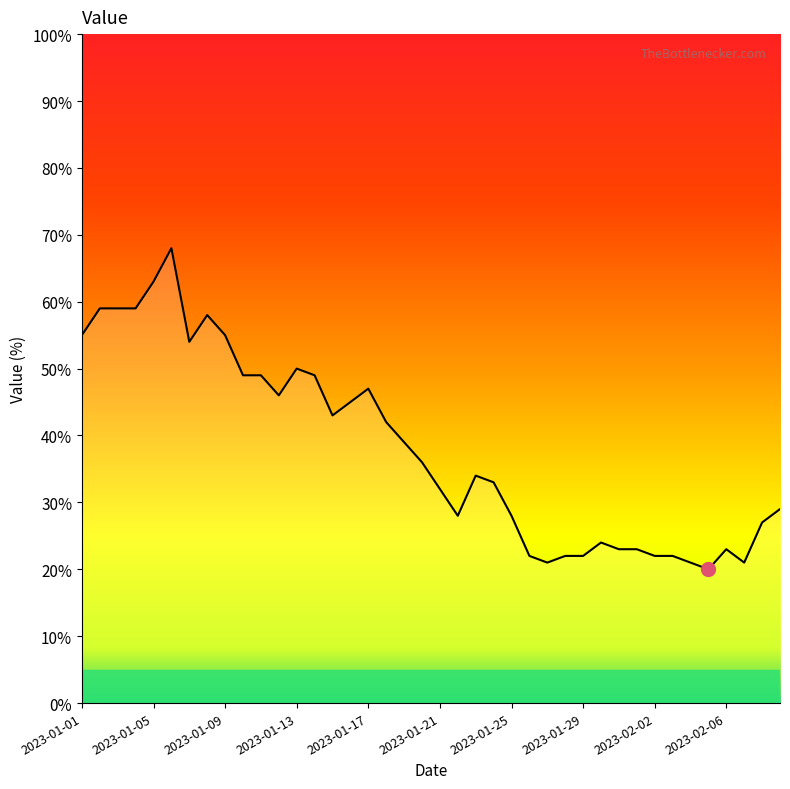

What is the minimum value shown in the chart?

20